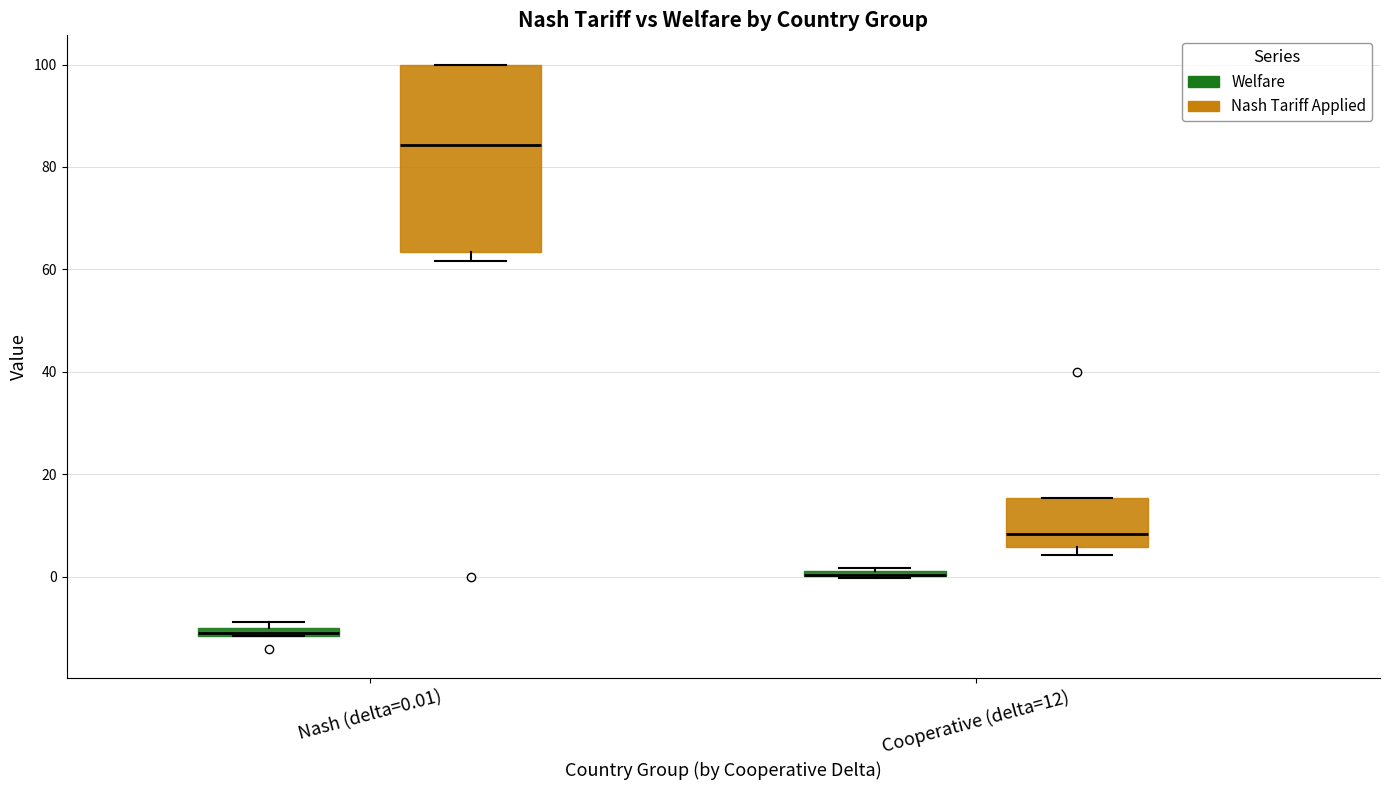

Which box is the tallest, from its lower edge to its upper edge?

Nash (delta=0.01) (Nash Tariff Applied)